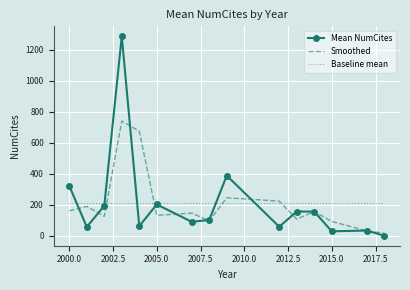

Which series has the widest spread of values?

Mean NumCites